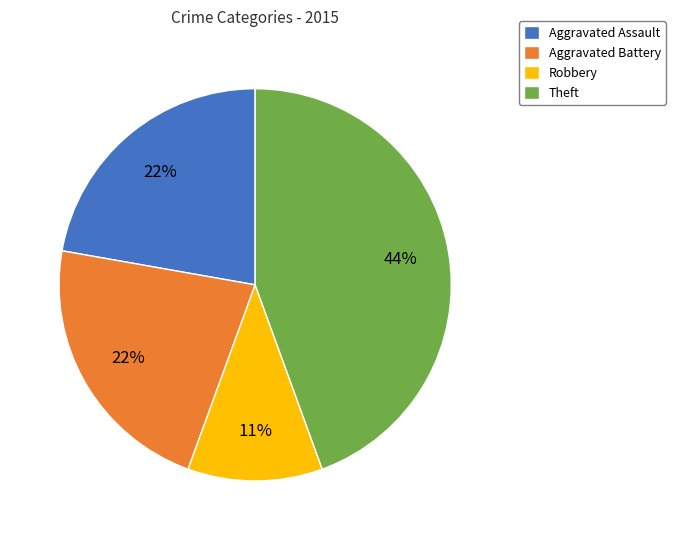

To the nearest percent, what is the average slice percentage?

25%